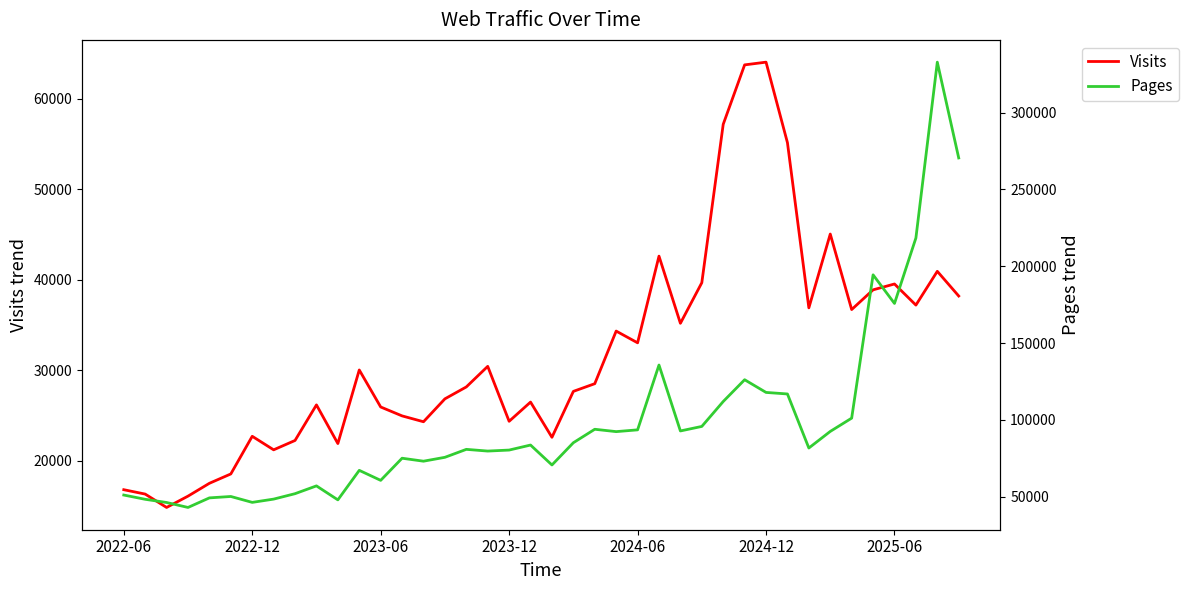

Rank the series by their maximum value, from lowest to highest.

Visits, Pages